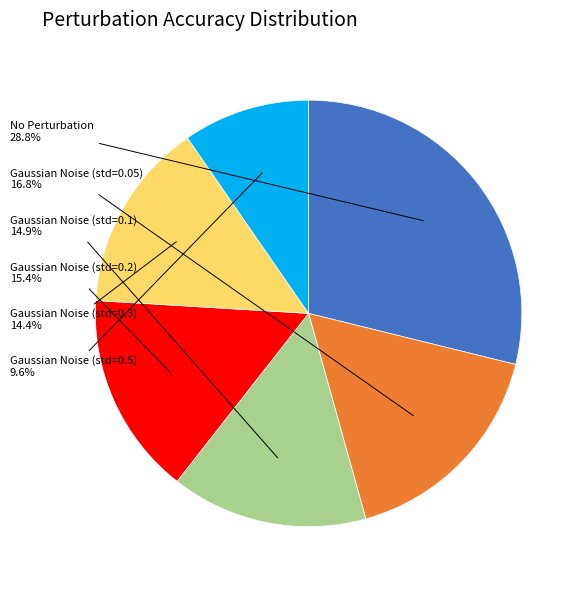

Is there a majority slice in this chart?

No